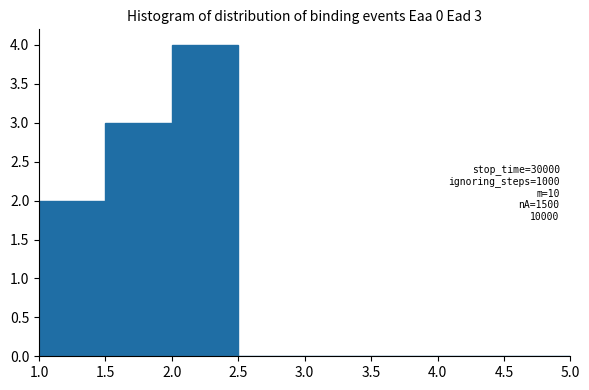

Over which range of the x-axis is the bar tallest?

2.0 to 2.5